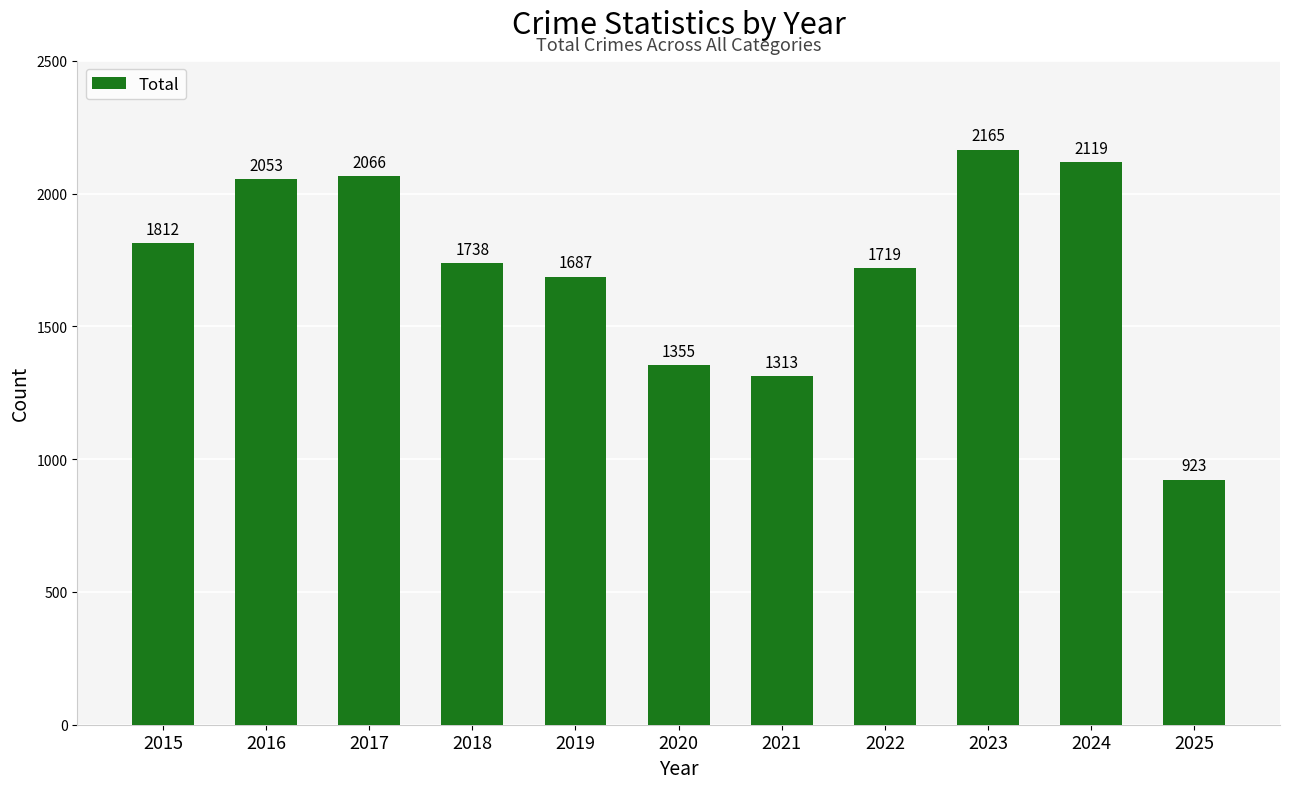

What is the value of the 10th bar from the left?

2119